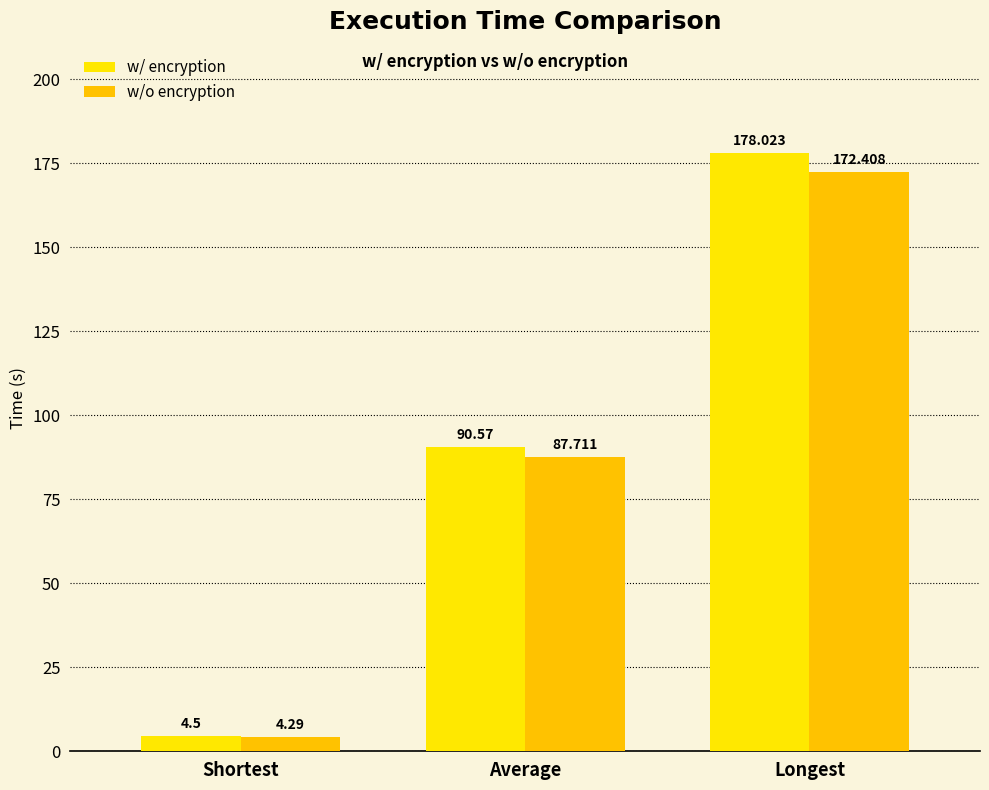

What is the spread (max minus min) of values at Shortest?

0.2